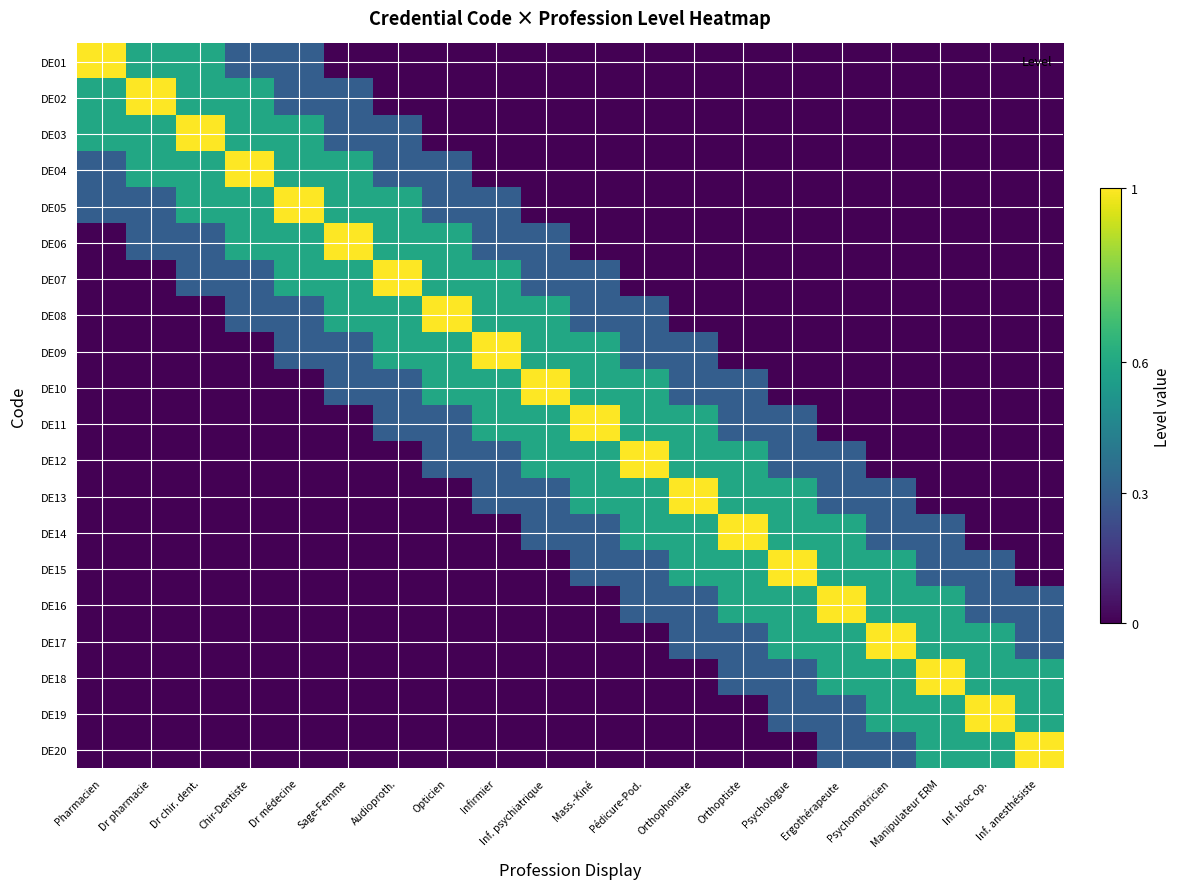

Which series has the largest range (max minus min)?

DE01